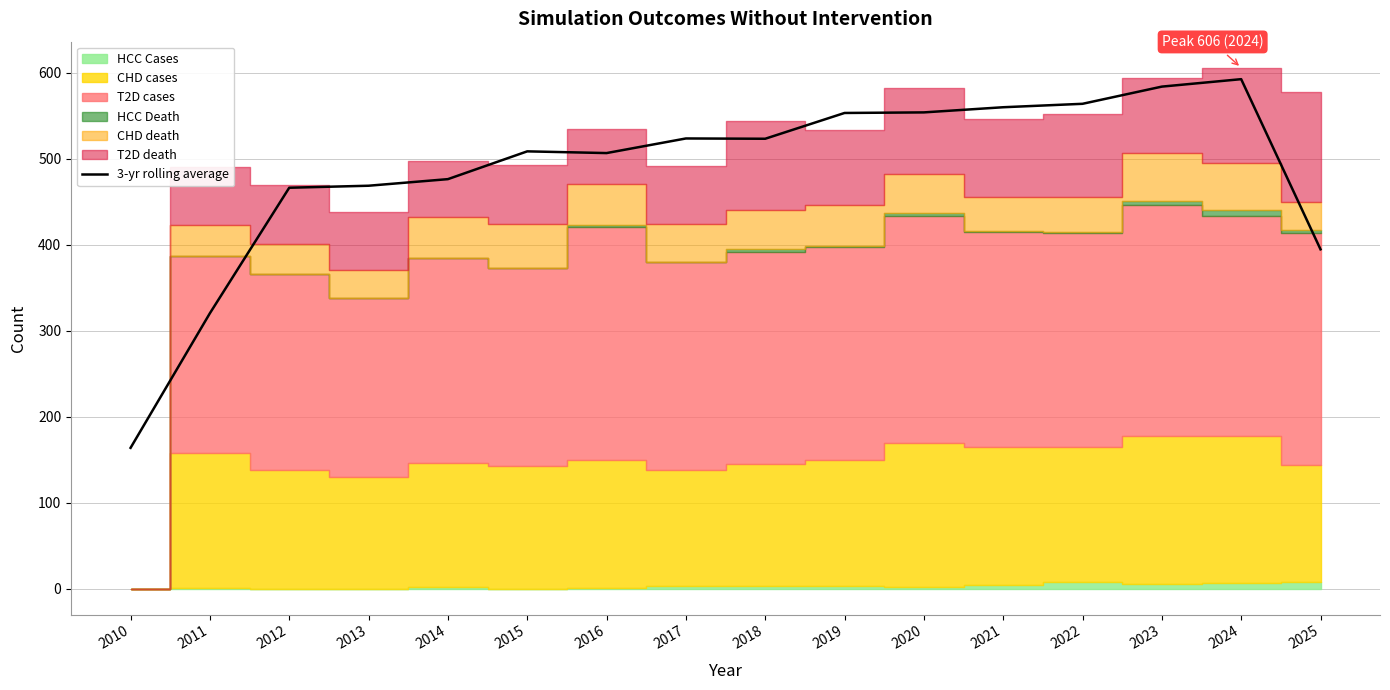

List the labels in order of value, largest first.

2024, 2023, 2022, 2021, 2020, 2019, 2017, 2018, 2015, 2016, 2014, 2013, 2012, 2025, 2011, 2010